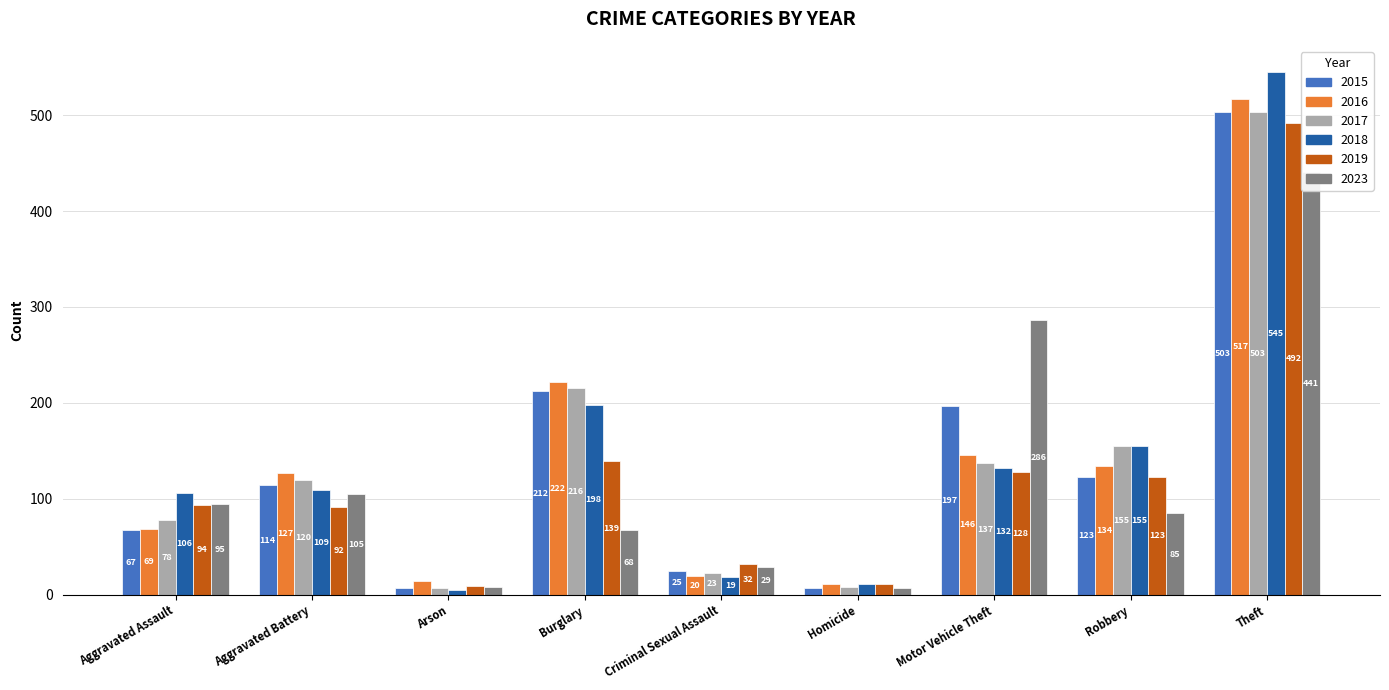

What is the difference between the 2019 values at Aggravated Battery and Arson?

83